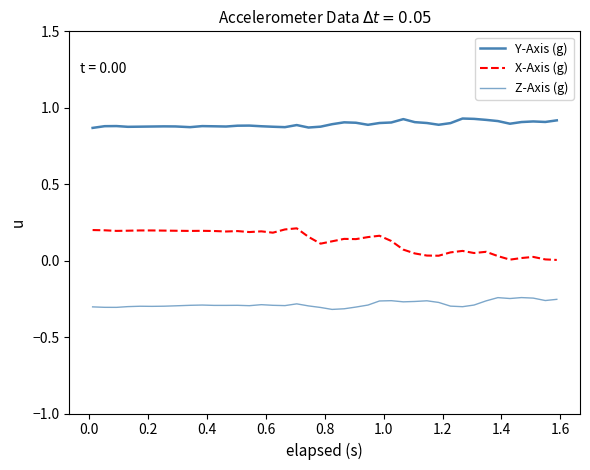

How many lines are shown in the chart?

3